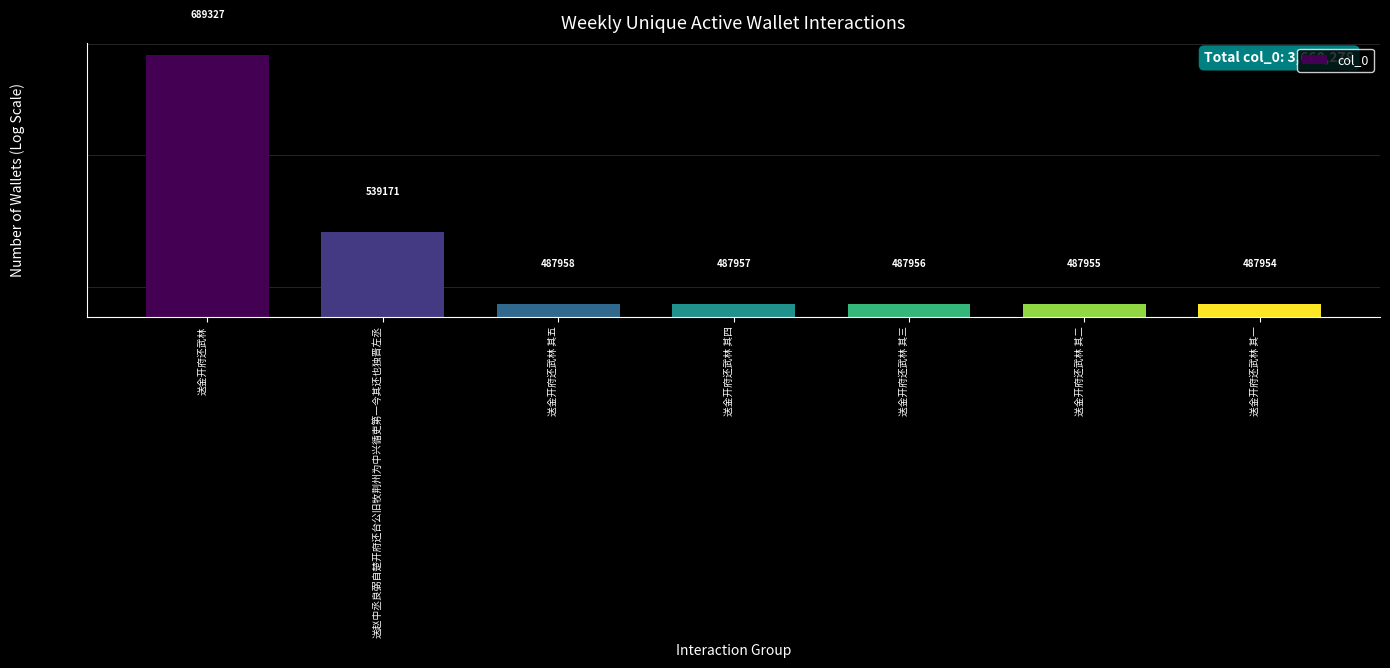

What value does the data have at 送赵中丞良弼自楚开府还台公旧牧荆州为中兴循吏第一今其还也独晋左丞?

539171